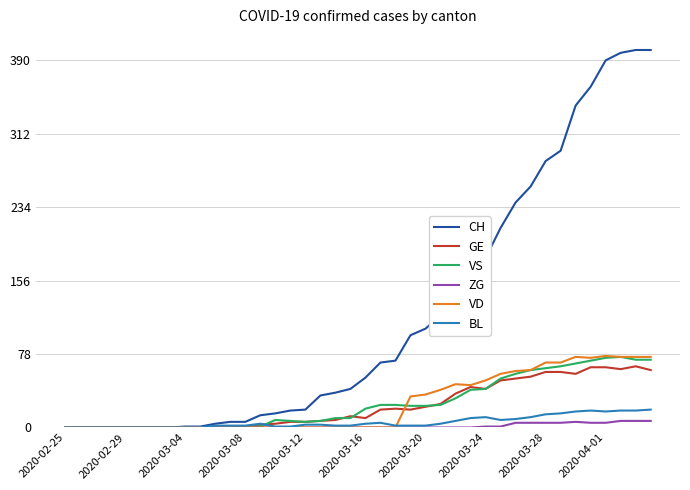

Which series has the largest total across all categories?

CH